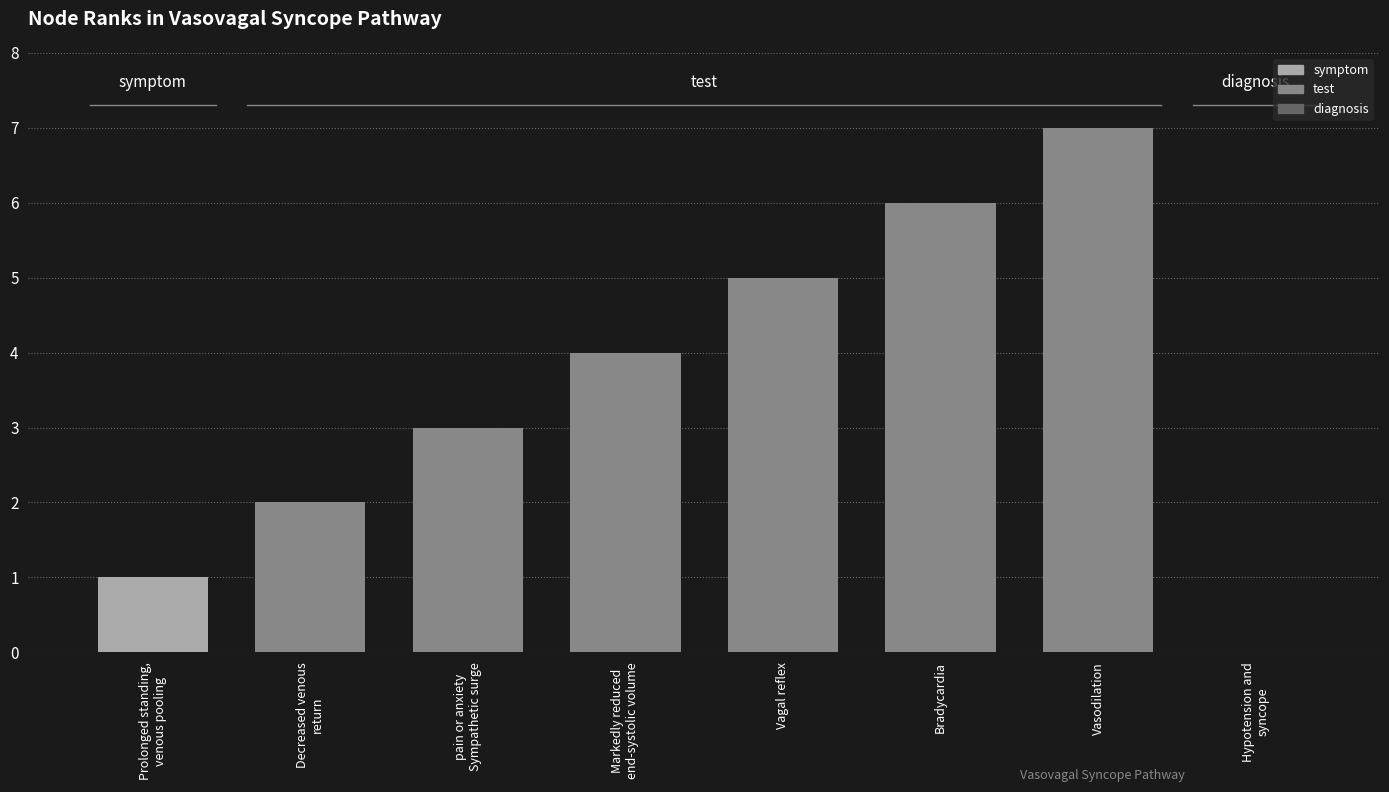

Count the number of categories in the chart.

8